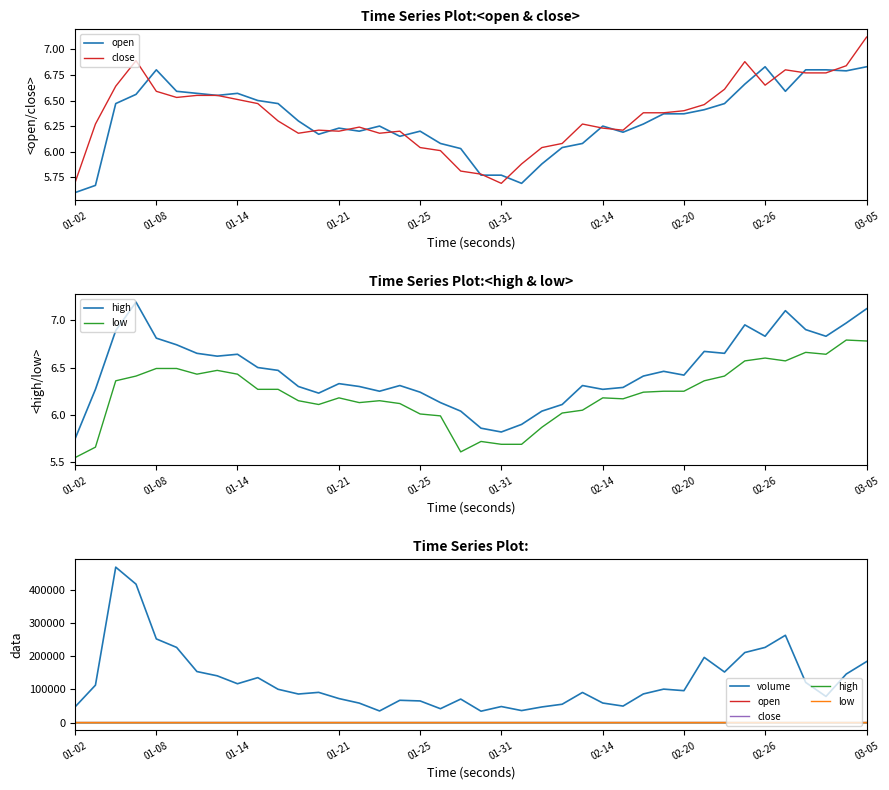

Which series has the largest total across all categories?

volume